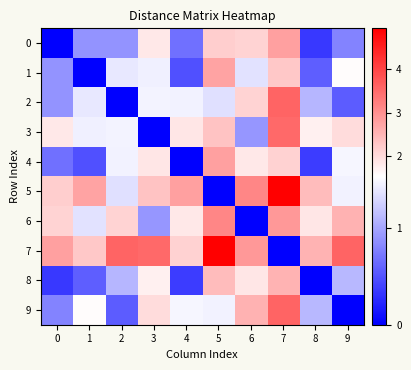

Which has a higher value, 8 or 2?

2